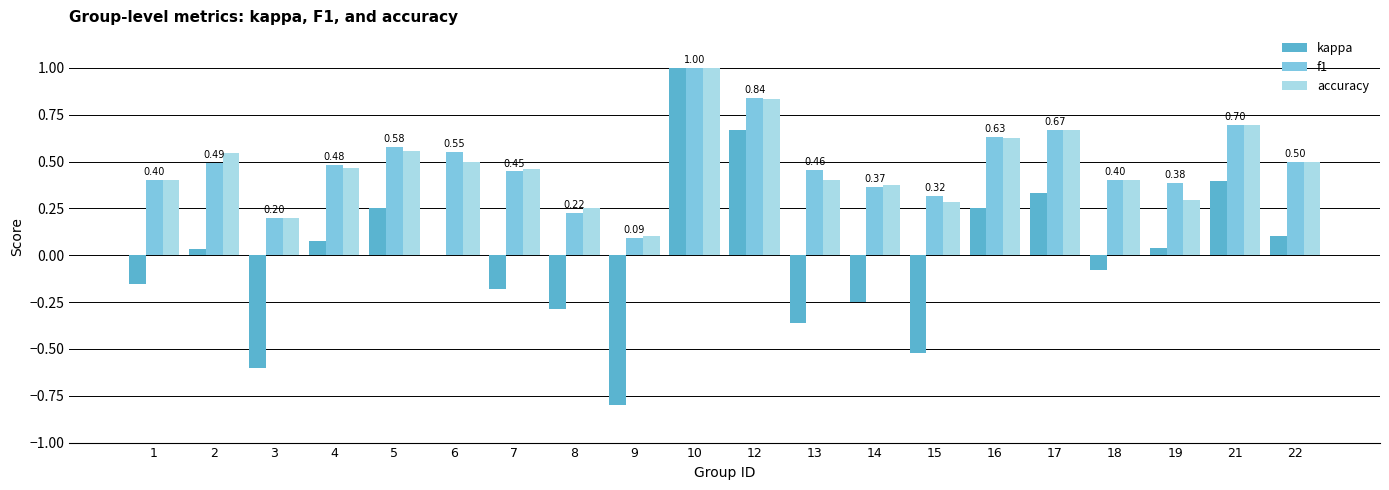

What is the sum of all f1 values?

9.7